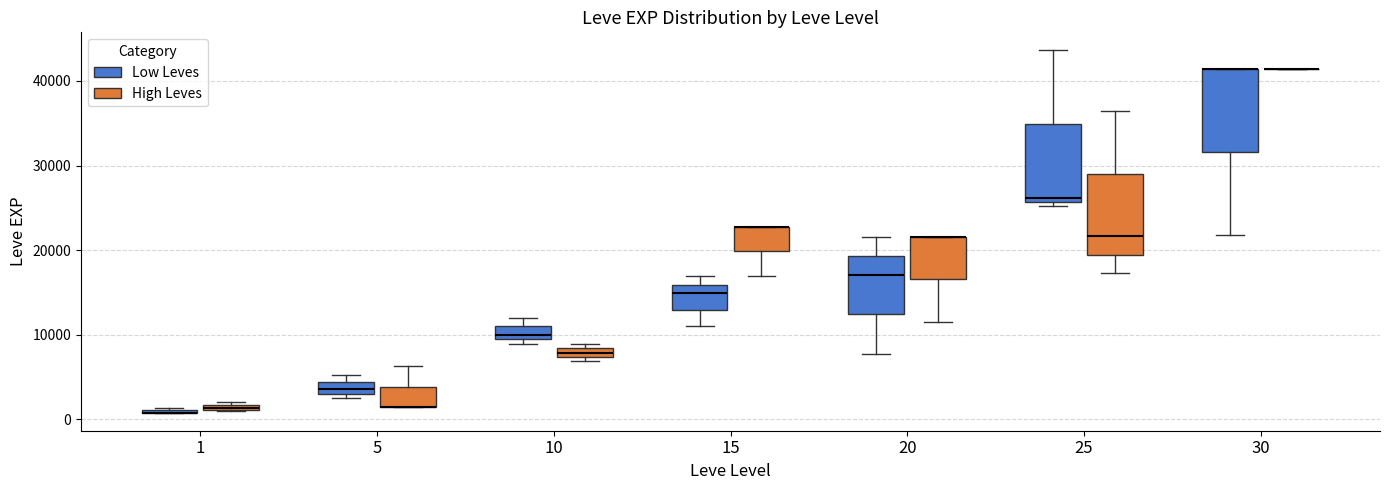

Where is the lower edge of the box for 15 (Low Leves) on the y-axis? The values are not printed on the chart, so give them approximately, as read against the axis.

13000